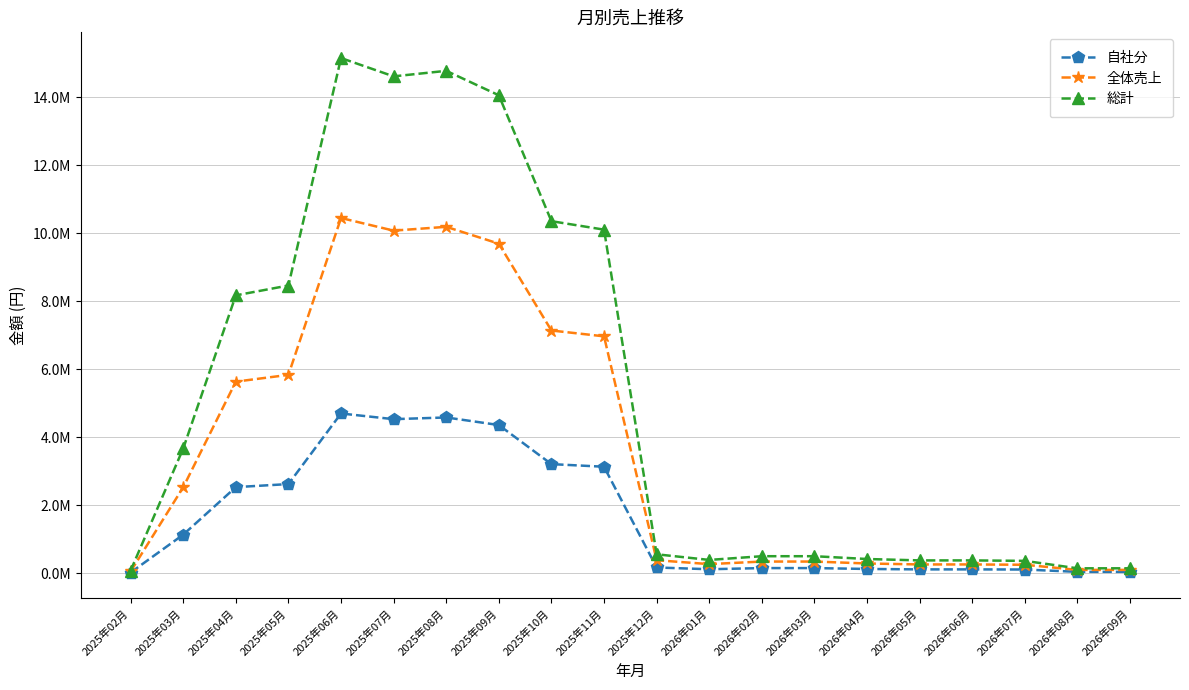

At which category does 総計 reach its first local peak?

2025年06月